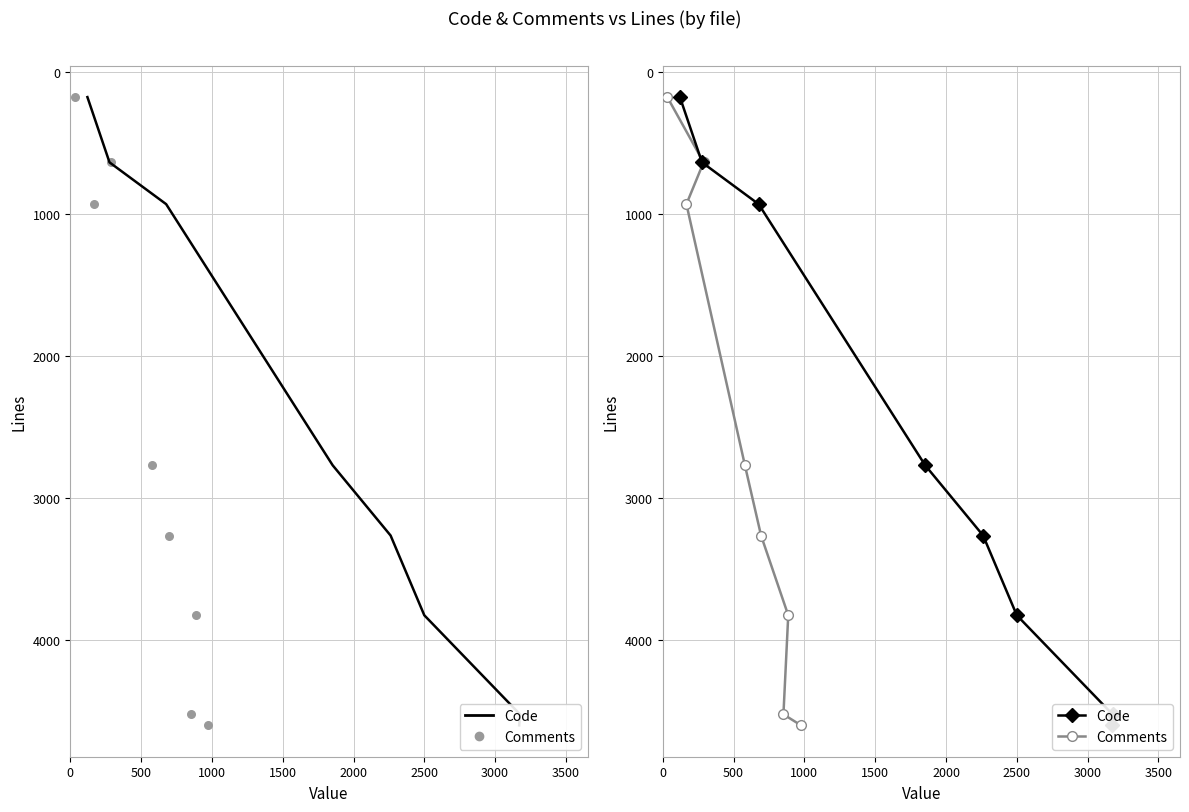

Is the value of Comments at 0 greater than the value of Code at 1500?

No